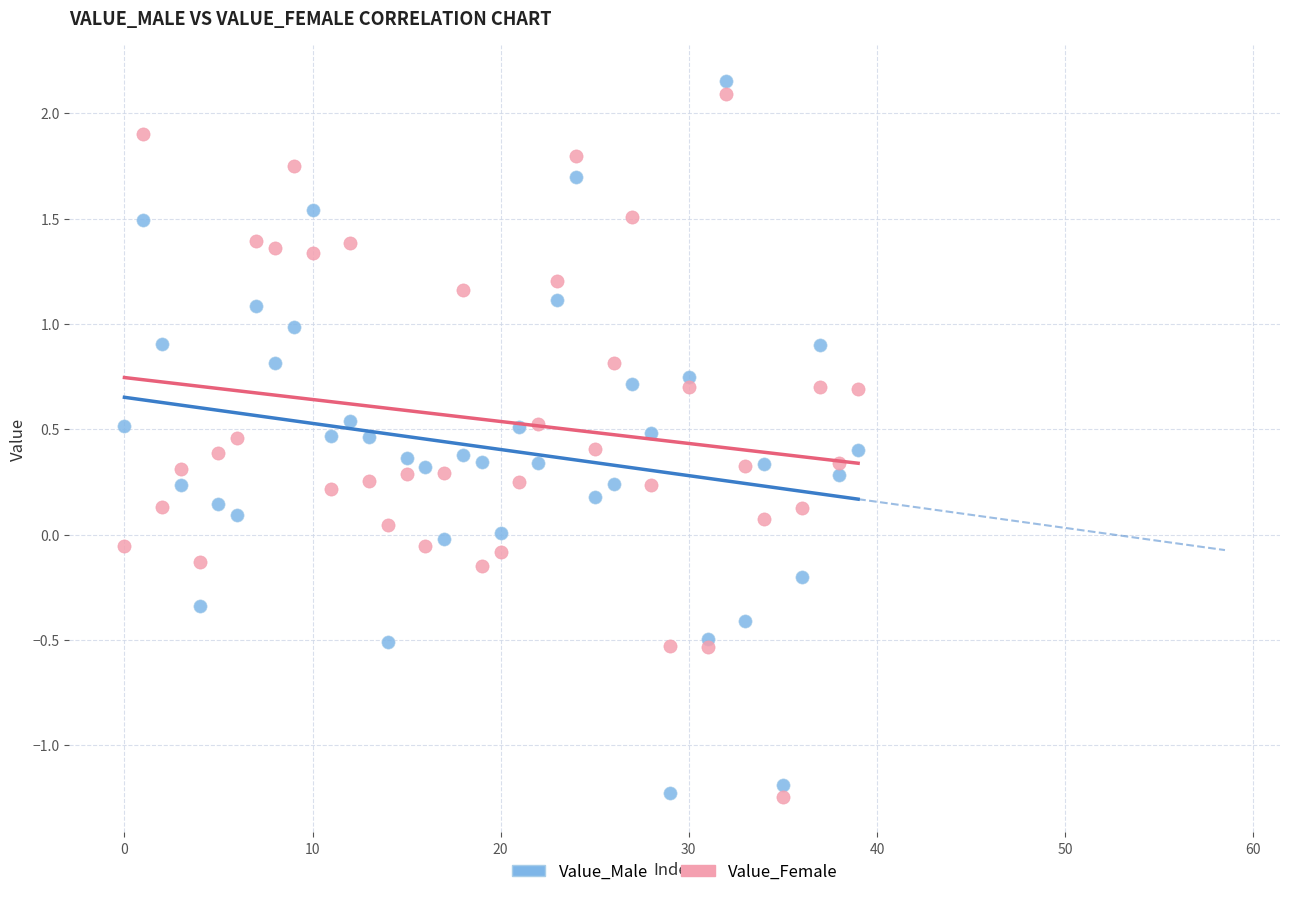

Which series has the widest spread of Y values?

Value_Male